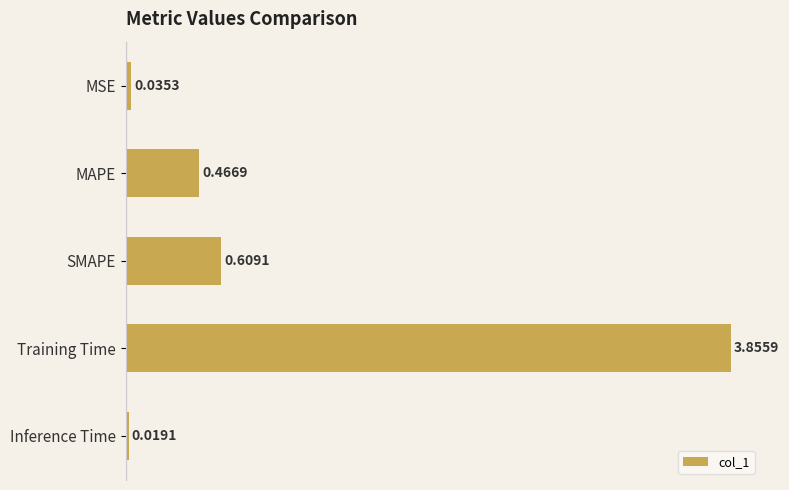

Rank the categories by value from highest to lowest.

Training Time, SMAPE, MAPE, MSE, Inference Time